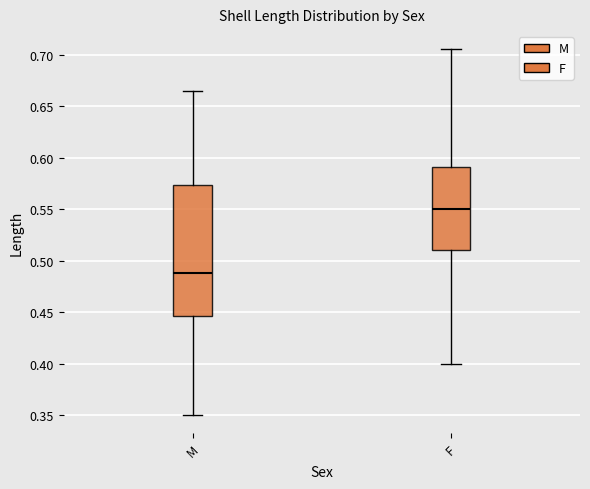

Reading left to right, transcribe this box plot: for each box, give where its median line is, the range the box spans, and where its two whiskers end, as read against the y-axis. The values are not printed on the chart, so give them approximately, as read against the axis.

M: median 0.490, box 0.445 to 0.575, whiskers 0.350 to 0.665
F: median 0.550, box 0.510 to 0.590, whiskers 0.400 to 0.705